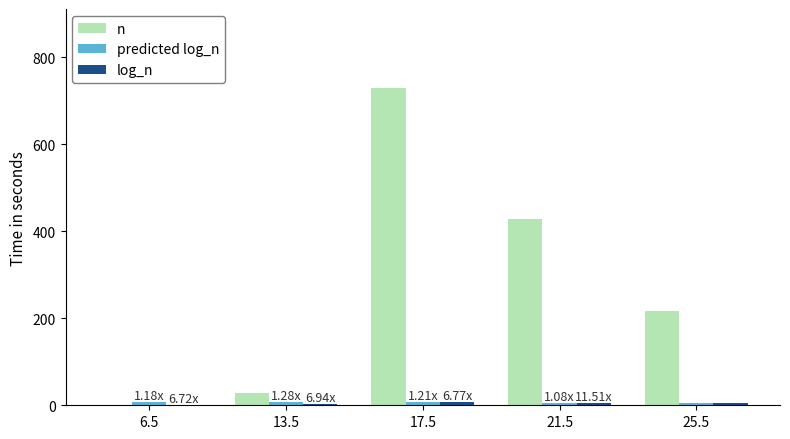

Between 6.5 and 21.5, which series saw the biggest shift?

n